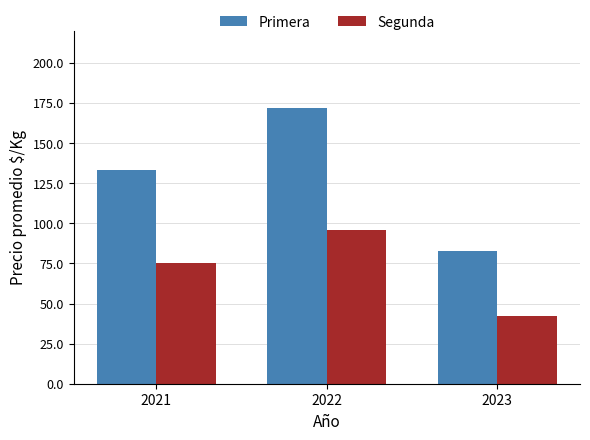

List the labels in order of Segunda value, smallest first.

2023, 2021, 2022